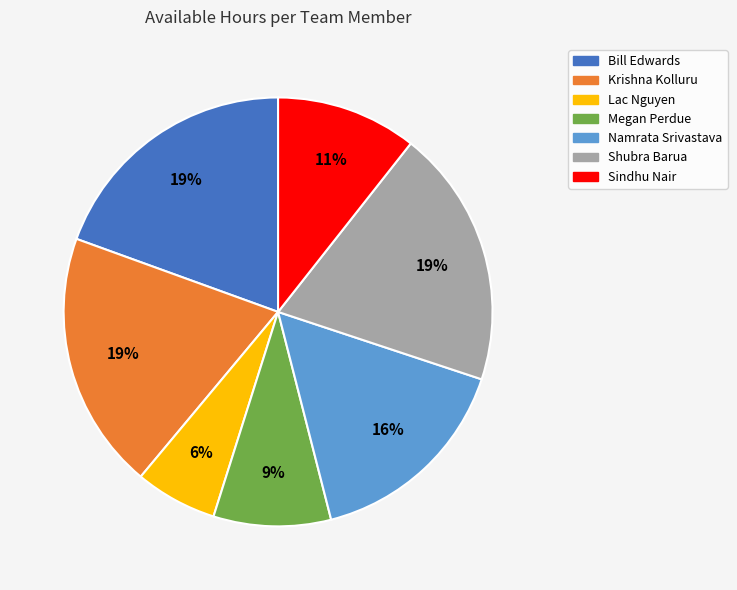

What percentage is the Sindhu Nair slice, to the nearest percent?

11%